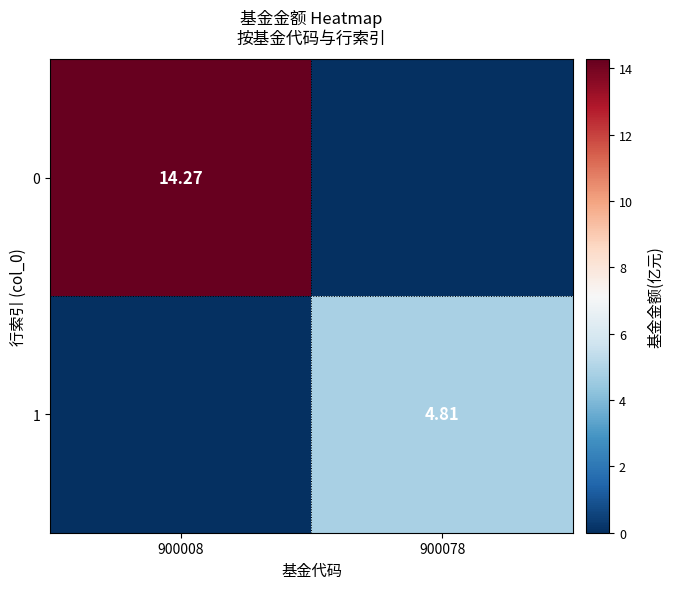

What is the average value of the 1 series?

2.4